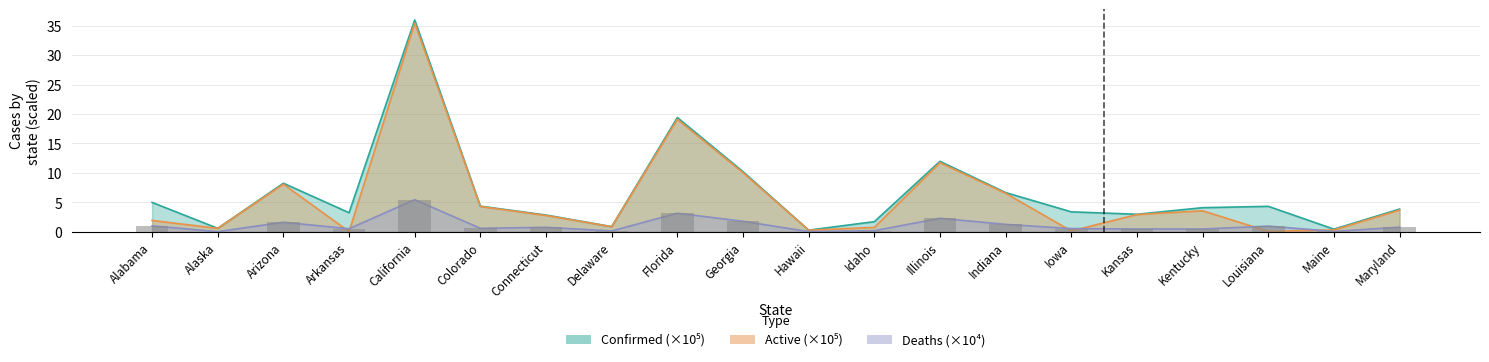

What is the label of the 19th bar from the left?

Maine